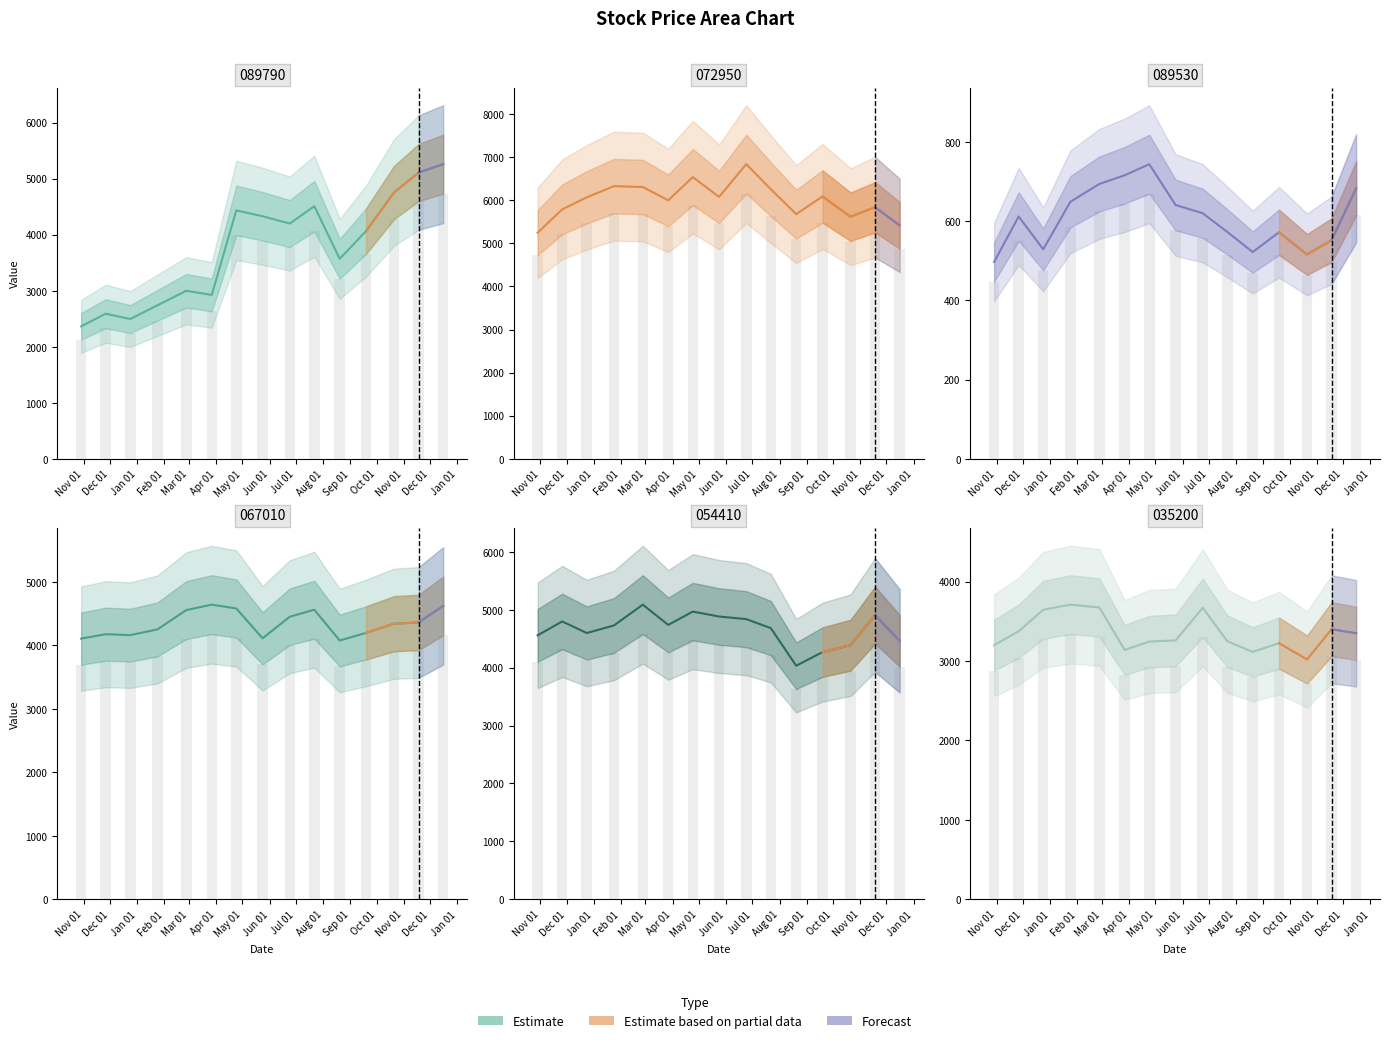

Between Feb 01 and Nov 01, which is larger?

Nov 01